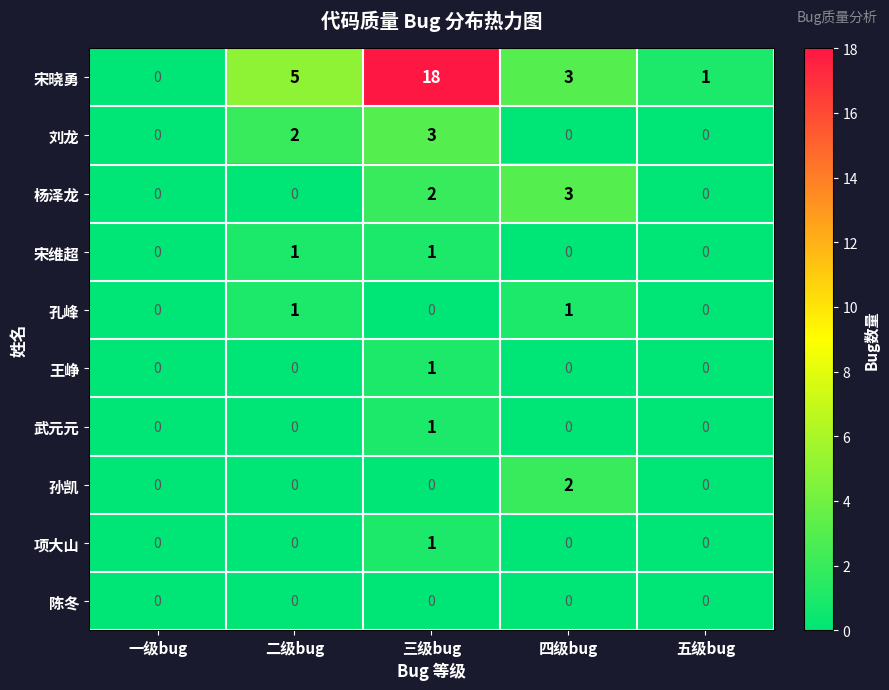

How many 项大山 values are between 0 and 1?

5